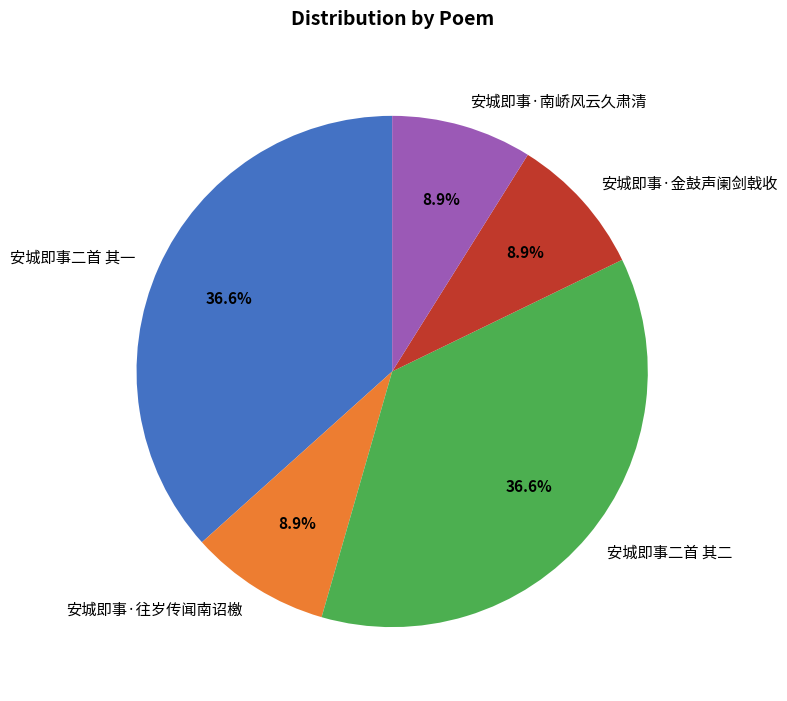

Count the number of slices in the pie.

5